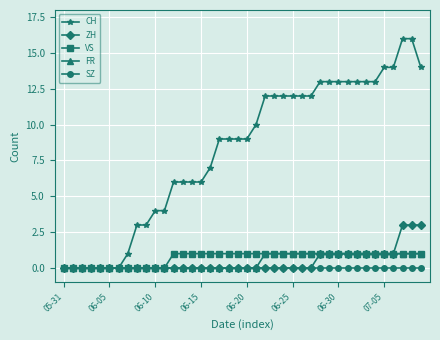

Which series has the widest spread of values?

CH